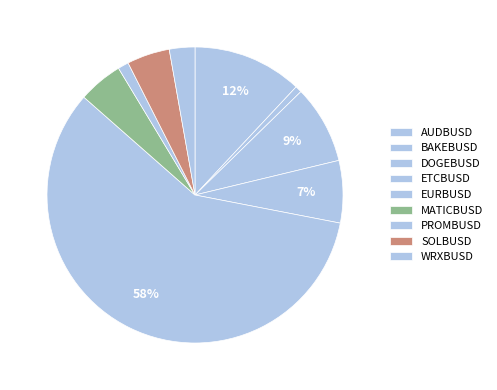

What is the majority slice?

BINANCE:EURBUSD